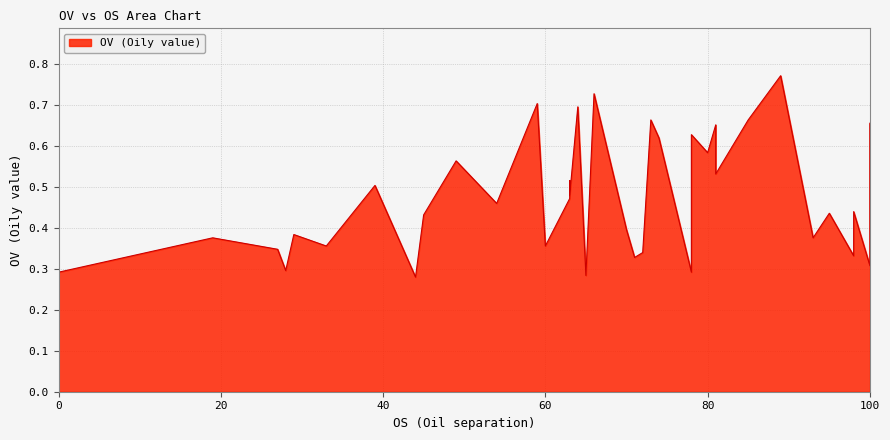

Reading right to left, extract all data points from this chart.

0.7	0.4	0.3	0.4	0.3	0.4	0.4	0.8	0.7	0.5	0.7	0.6	0.6	0.3	0.6	0.7	0.3	0.3	0.4	0.7	0.3	0.7	0.5	0.5	0.5	0.4	0.7	0.5	0.6	0.4	0.3	0.5	0.4	0.4	0.3	0.3	0.4	0.3	0.3	0.3